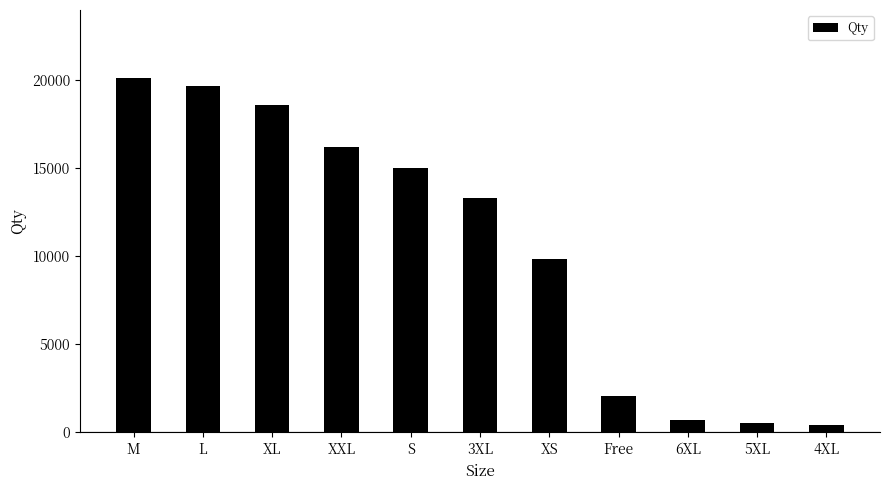

True or false: the data shows 6574 at L.

False